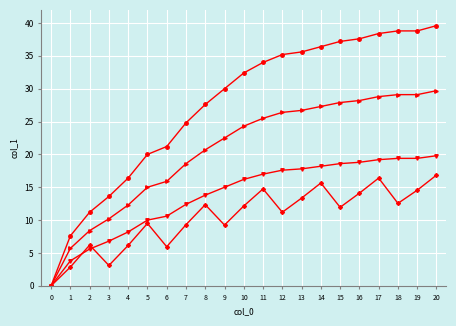

What is the greatest value displayed?

39.6